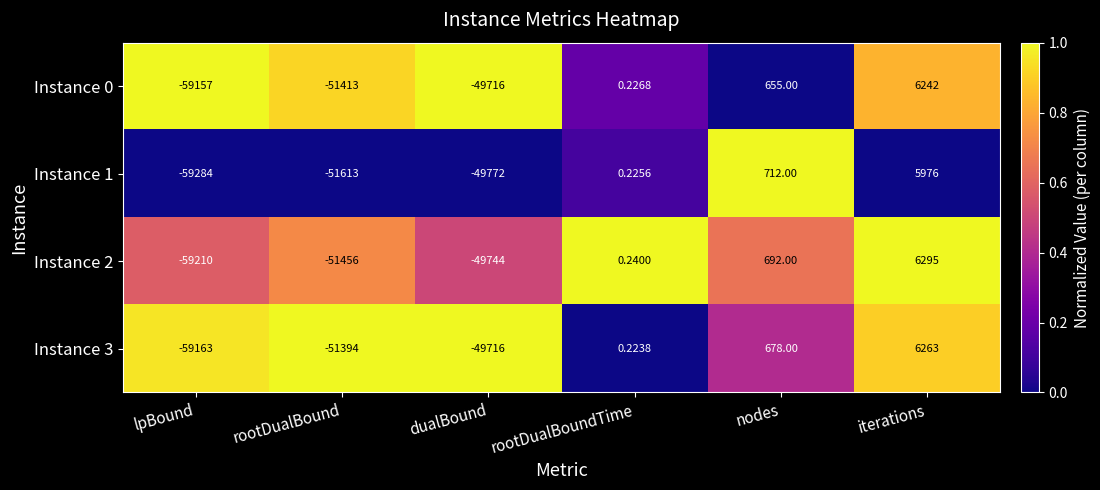

At which label does Instance 1 first exceed 0?

rootDualBoundTime